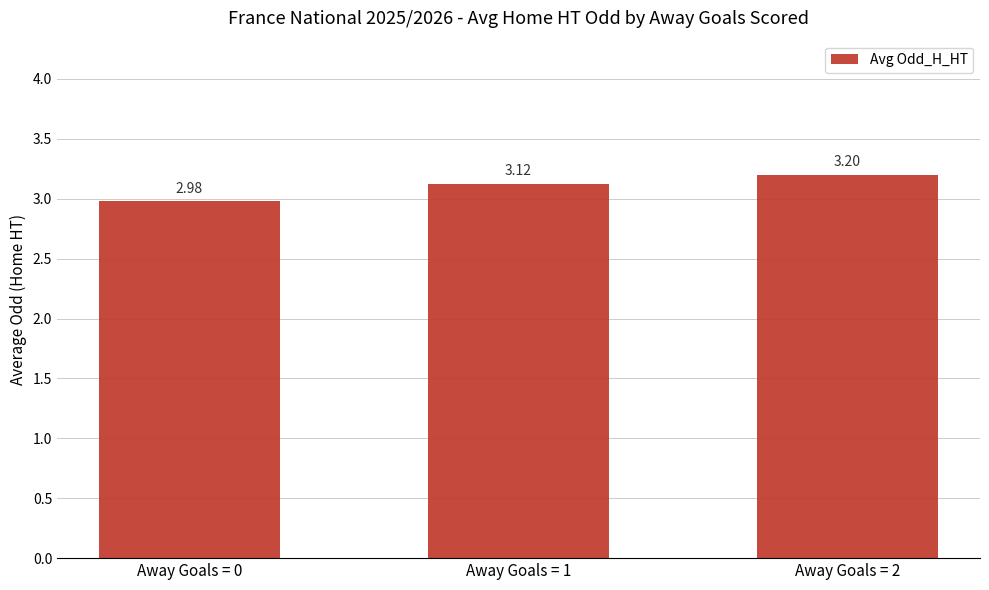

Where is the data nearest to the value 3?

Away Goals = 0